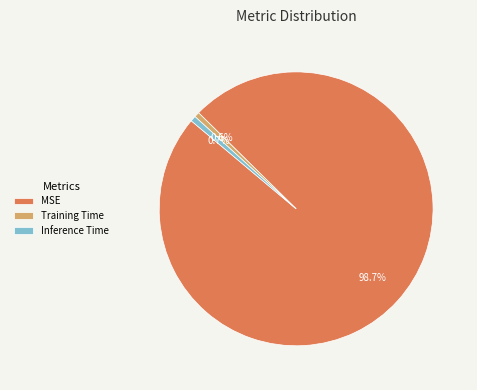

Which slice is the largest?

MSE